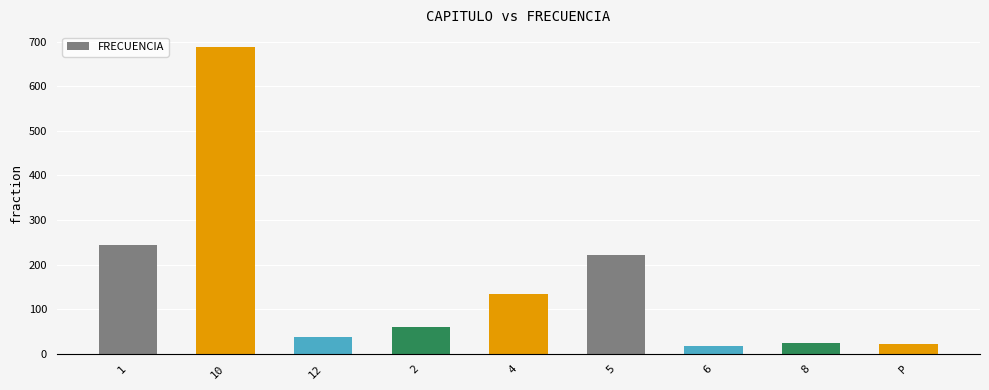

What is the greatest value displayed?

687